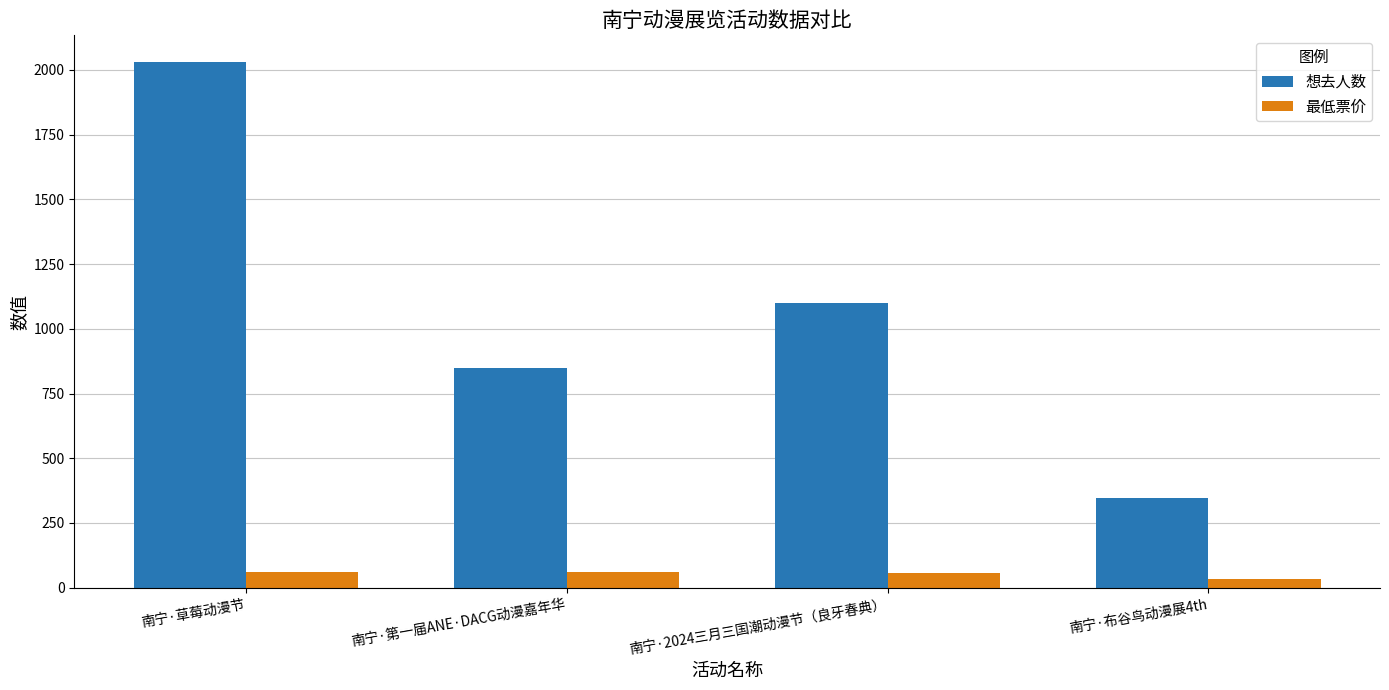

What is the label of the 4th bar from the right?

南宁·草莓动漫节